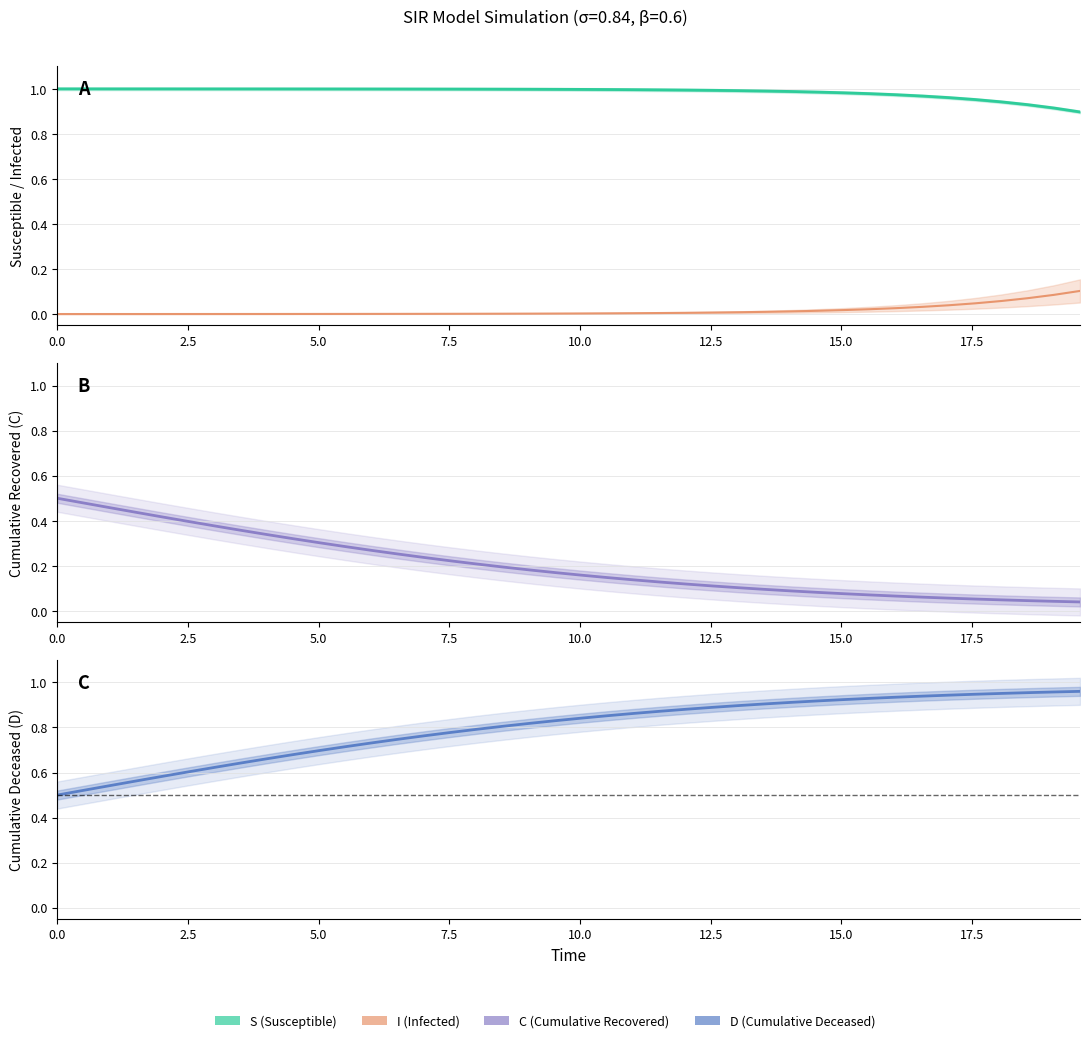

True or false: D (Cumulative Deceased) has more than 0 interior local peaks.

False